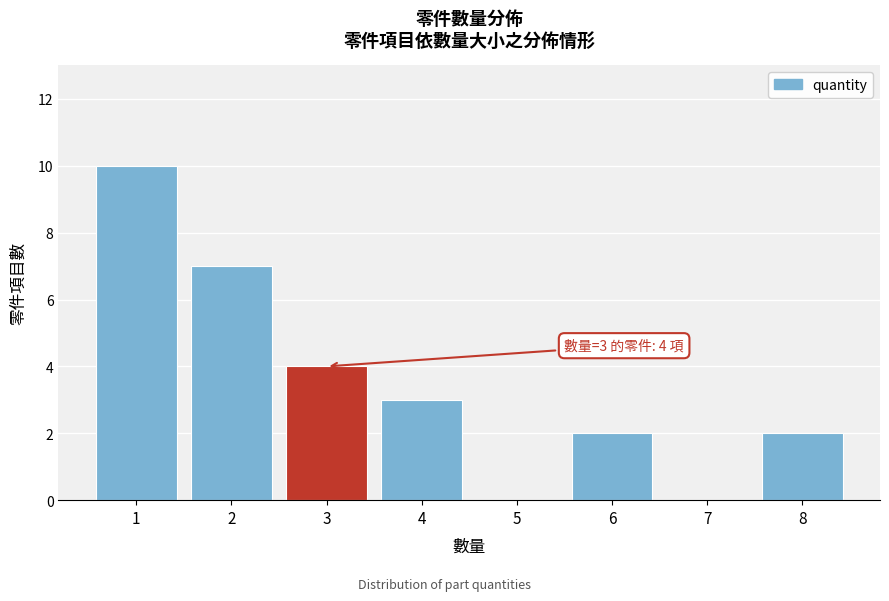

Which range on the x-axis has the tallest bar?

0.5 to 1.5